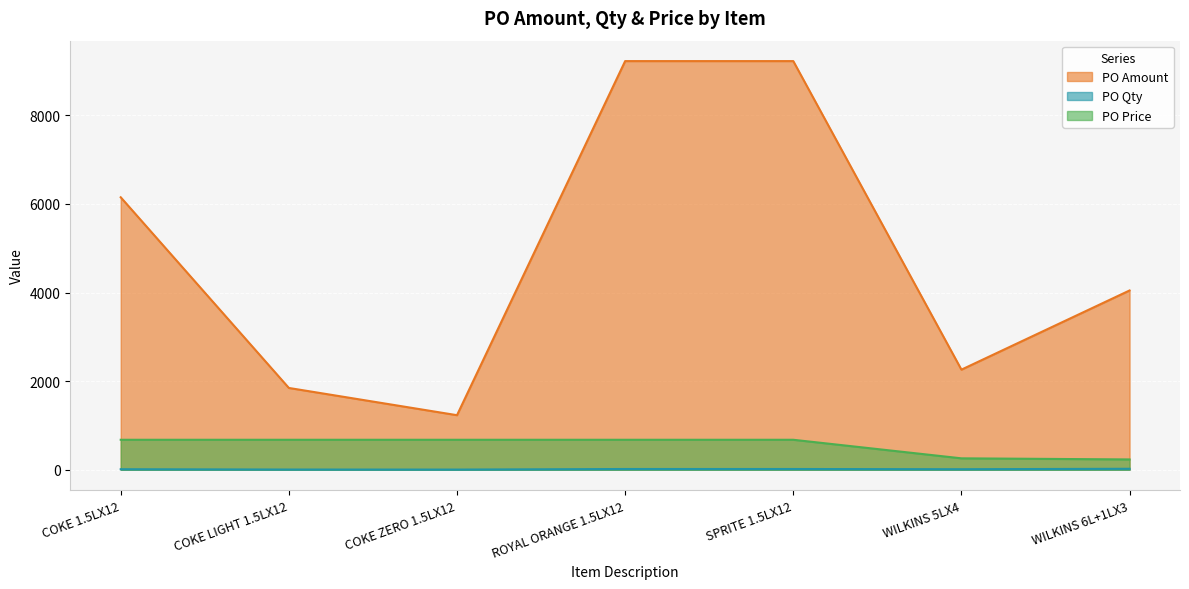

Which category has the highest value across all series?

ROYAL ORANGE 1.5LX12